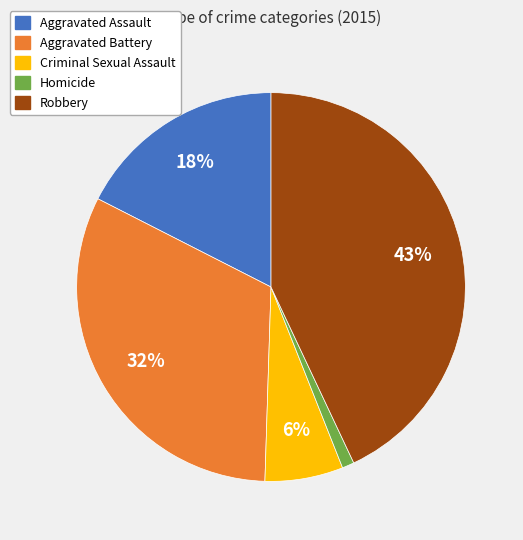

Is the sum of Aggravated Battery and Criminal Sexual Assault greater than half?

No